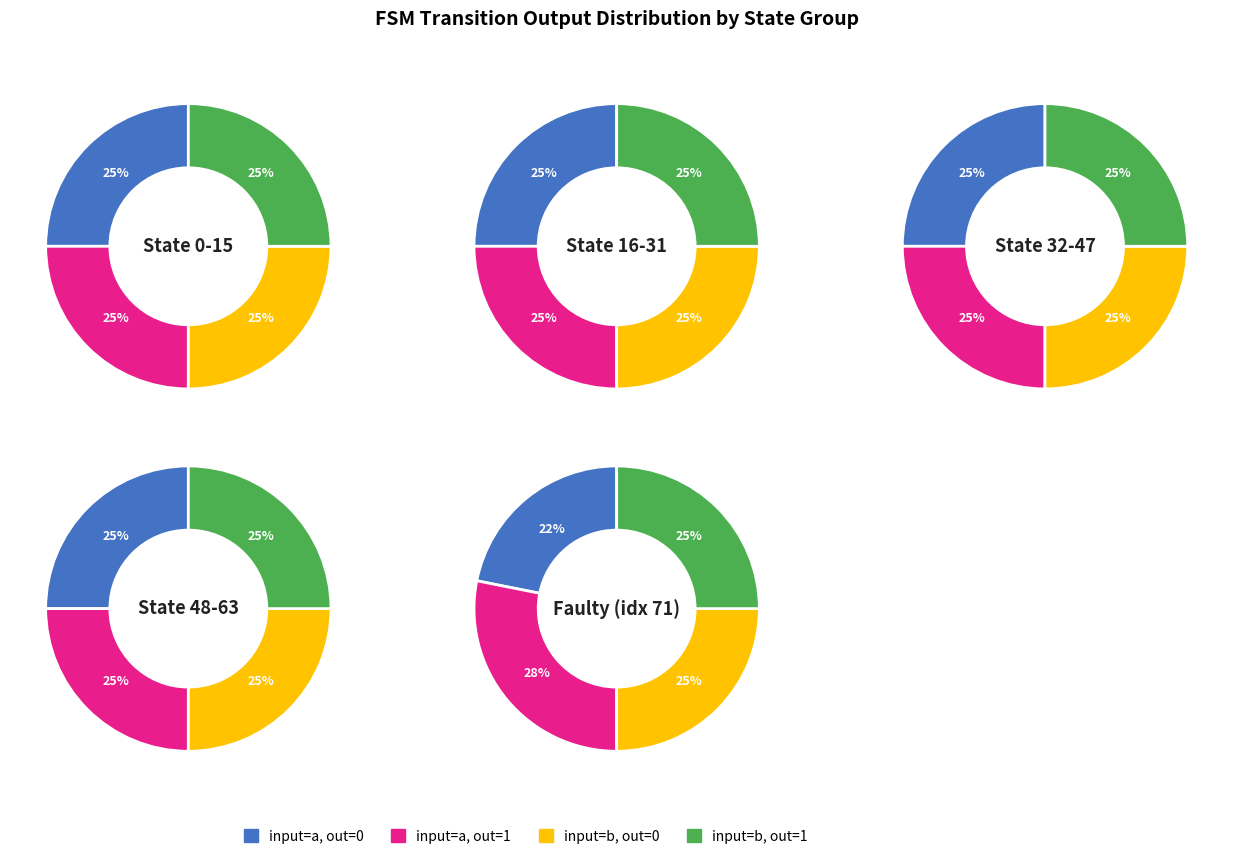

Is there any slice that represents more than half of the pie?

No